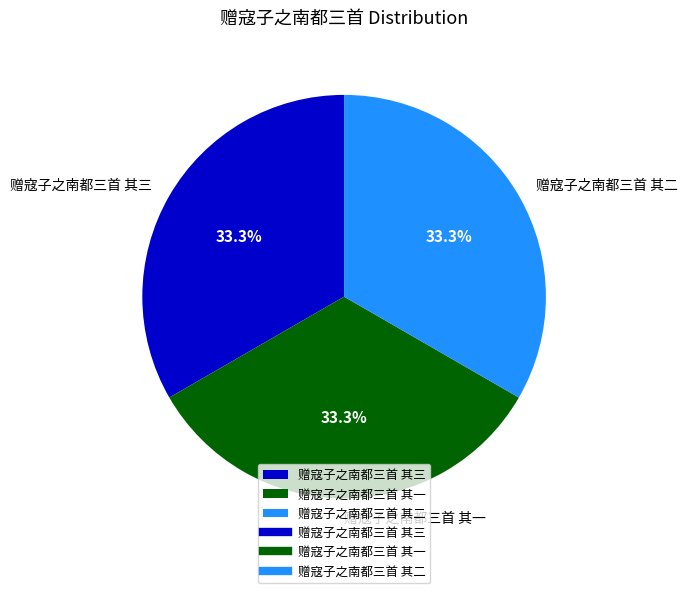

Count the number of slices in the pie.

3